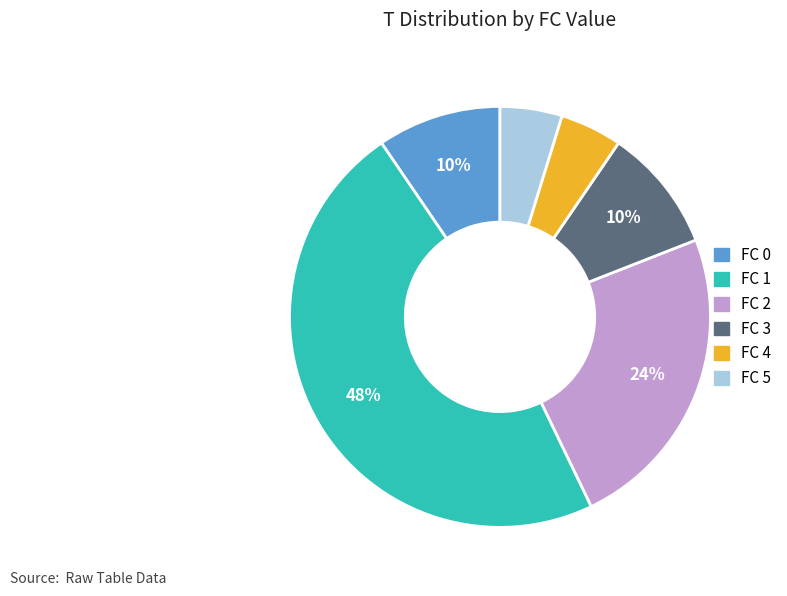

True or false: FC 0 accounts for 10% of the total.

True